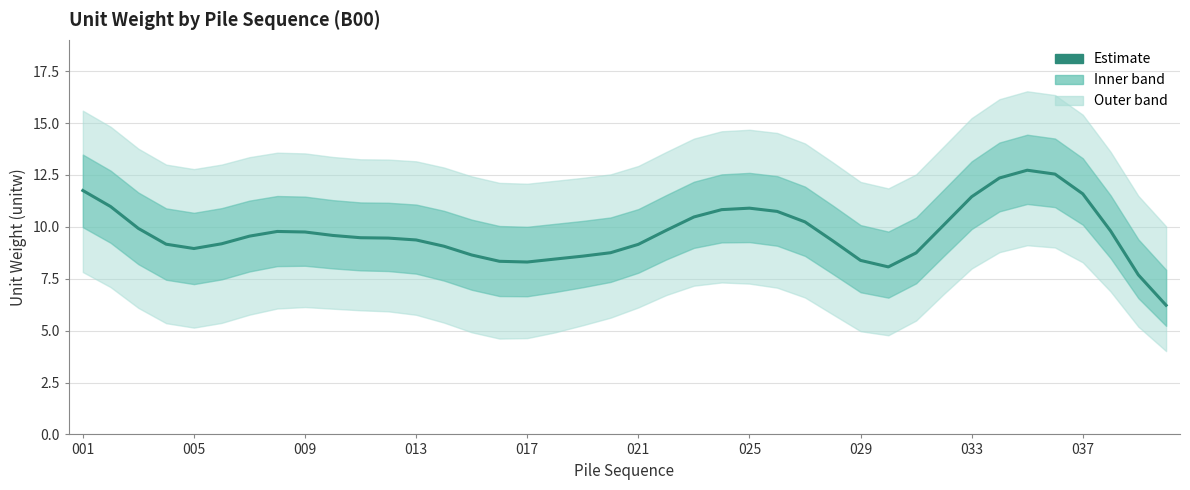

How many data points are above 9?

28